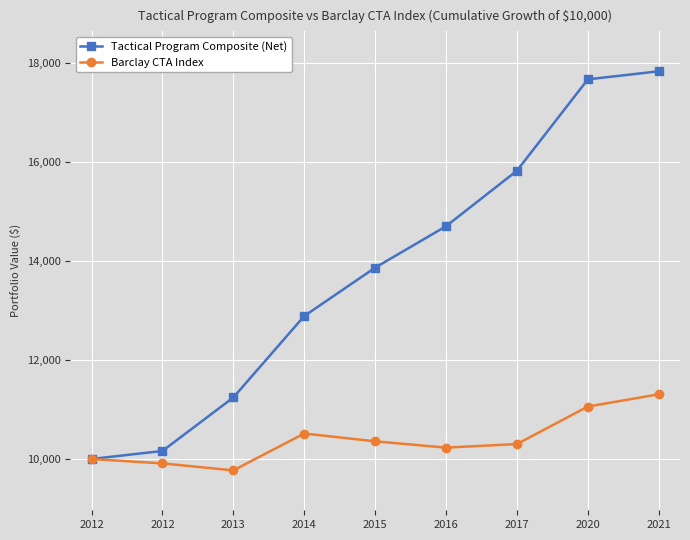

What is the difference between the maximum and minimum values in the Barclay CTA Index series?

1535.8